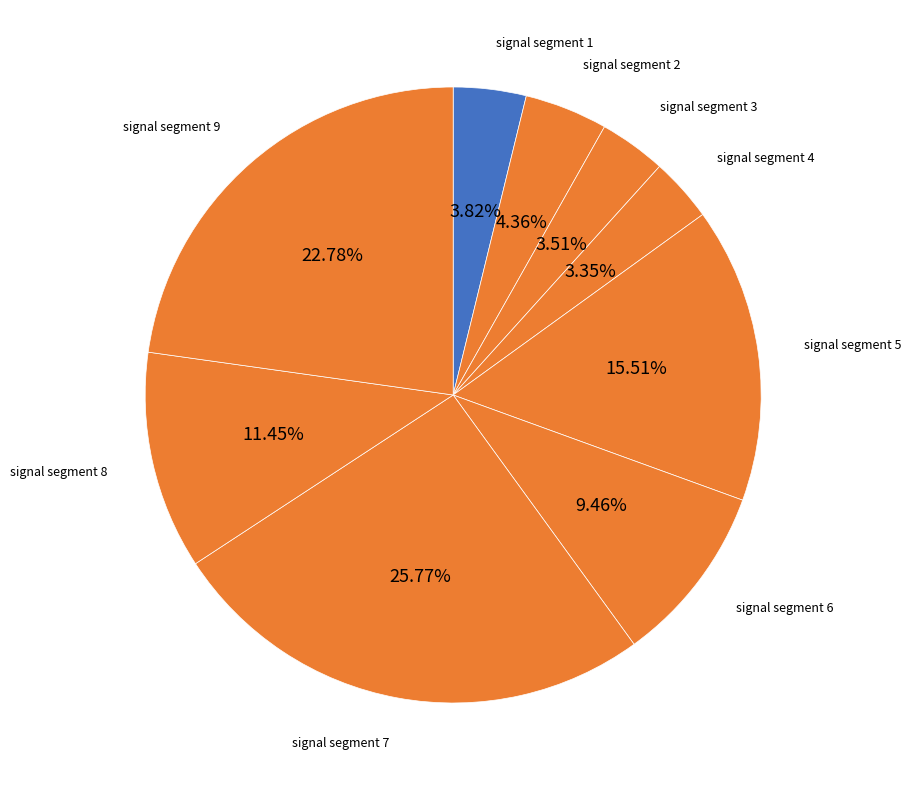

What portion of the pie excludes signal segment 4?

96.7%